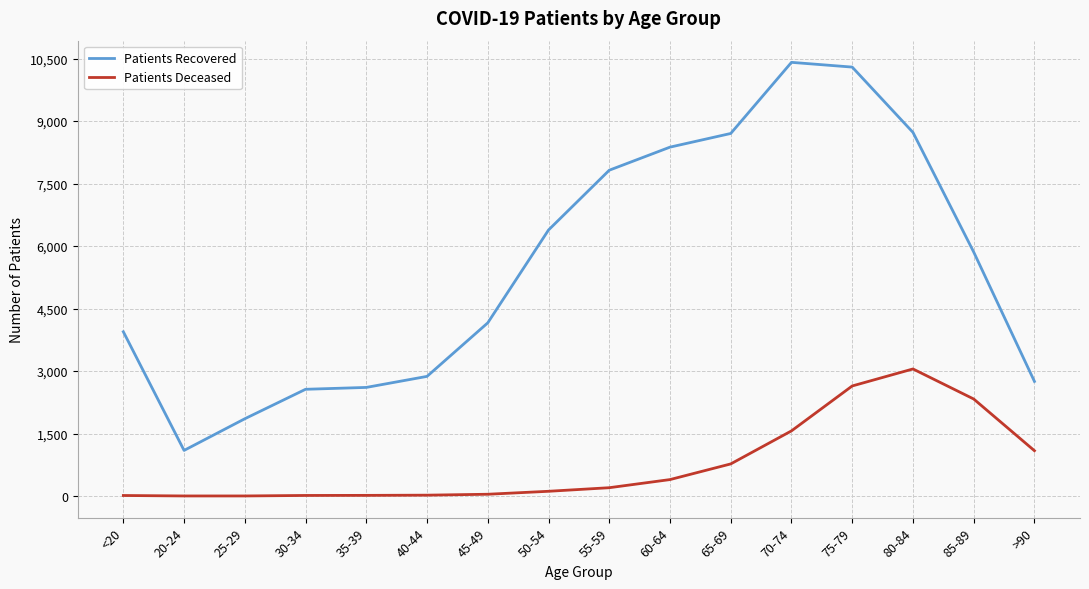

Which series has the largest range (max minus min)?

Patients Recovered